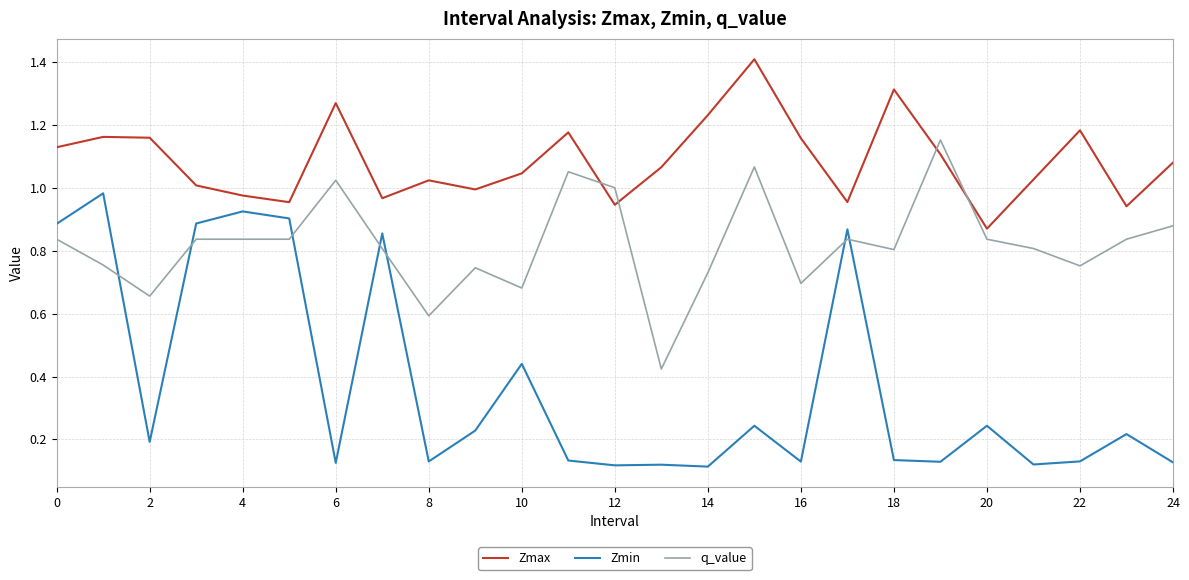

Which series has the largest total across all categories?

Zmax